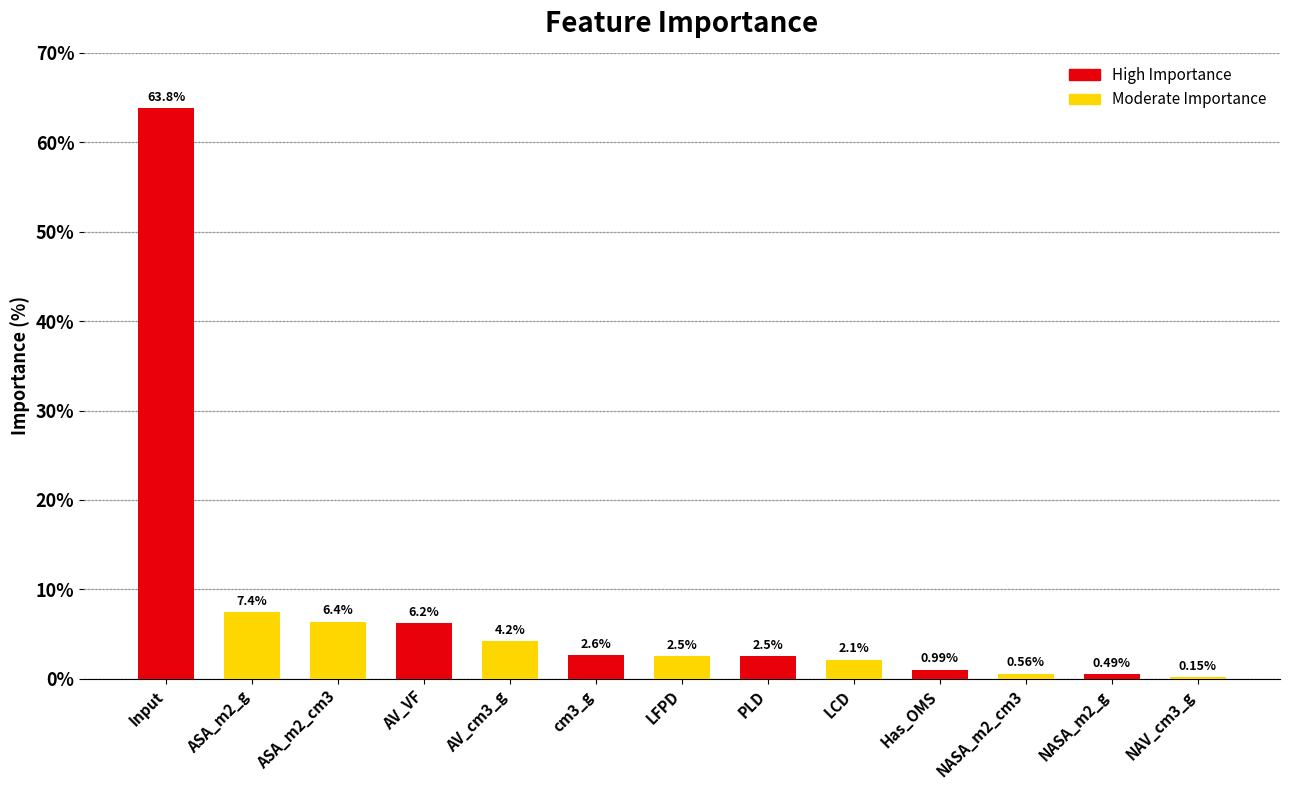

Between NAV_cm3_g and ASA_m2_cm3, which is larger?

ASA_m2_cm3